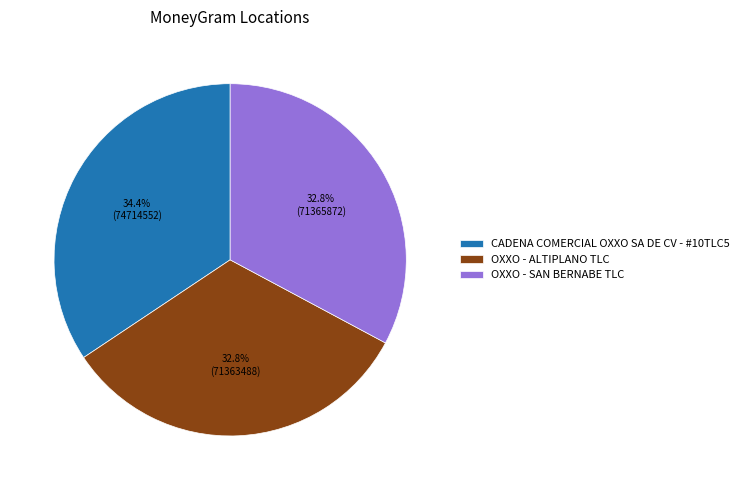

How many slices are in this pie chart?

3